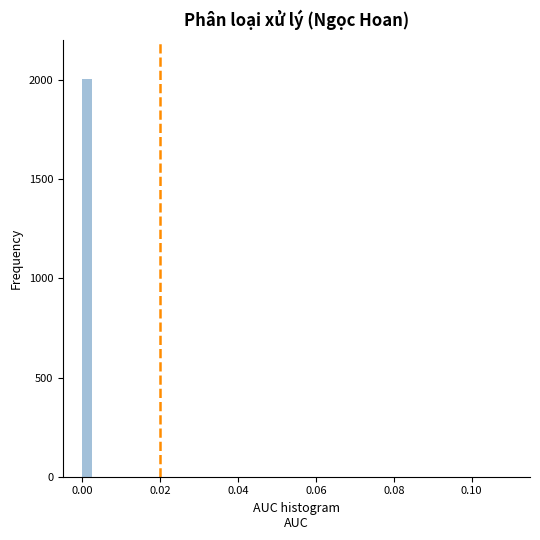

Read against the x-axis, roughly where is the centre of the tallest bar?

0.002